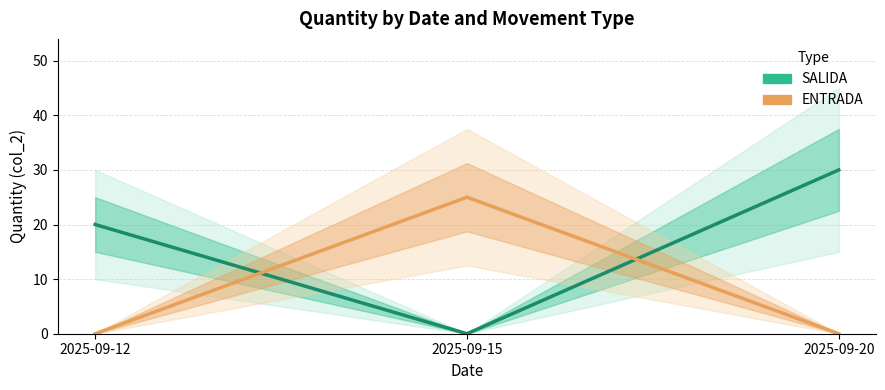

Is it true that SALIDA equals 28 at 2025-09-12?

False